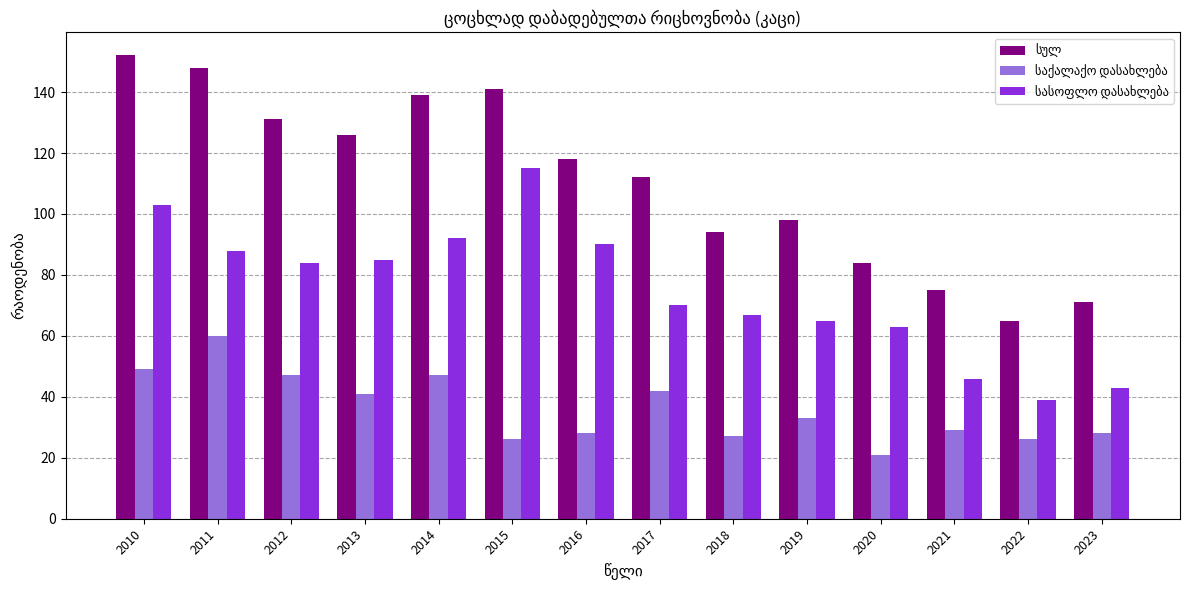

How many bars are there in each group?

3